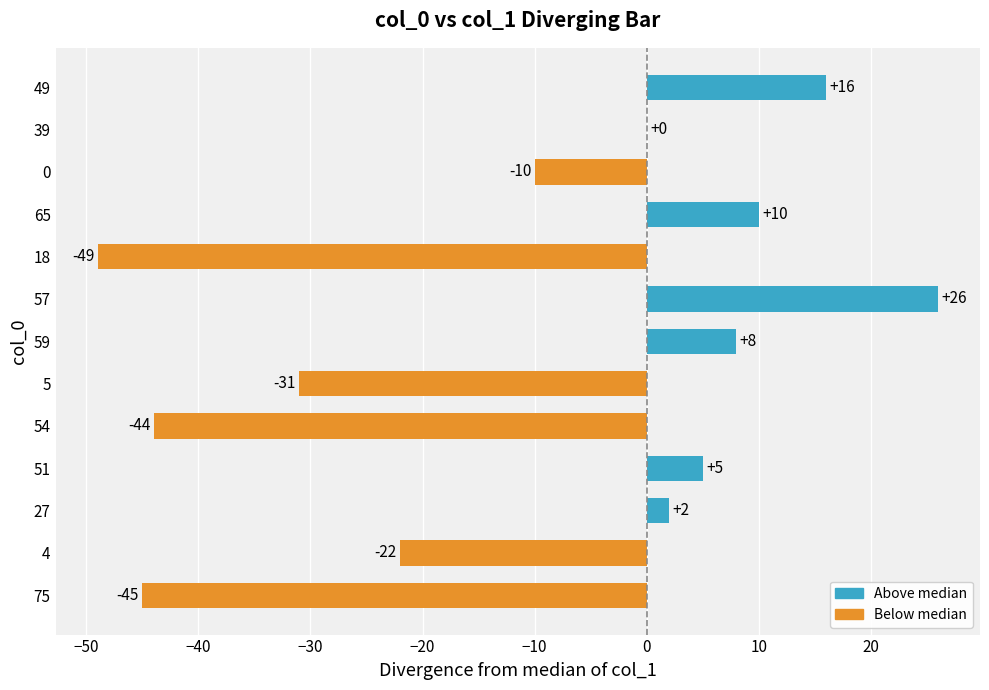

True or false: the data shows 10 at 0.

False